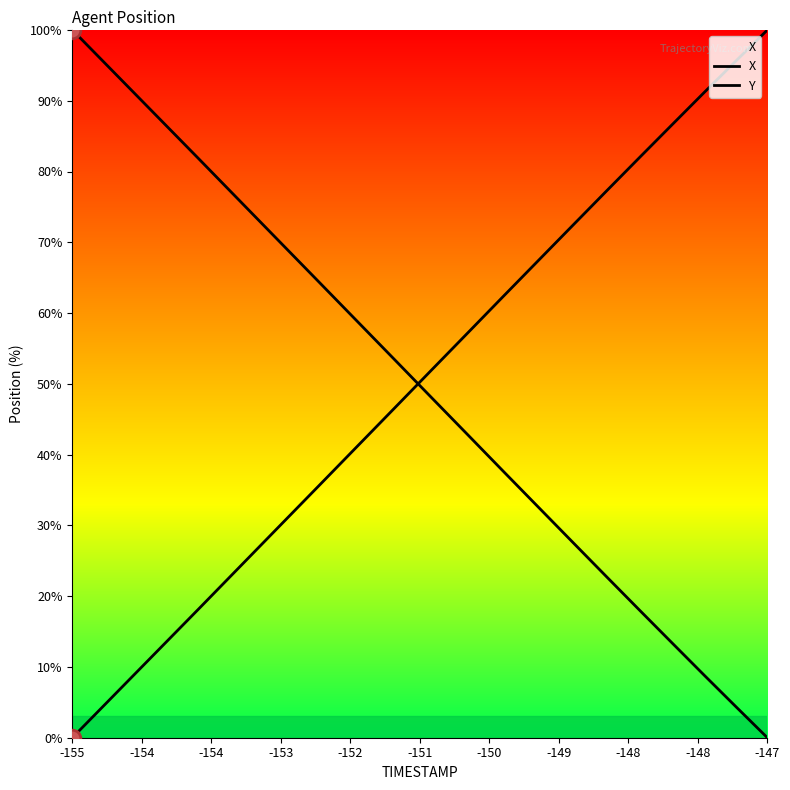

Which category has the lowest value in the Y series?

-147